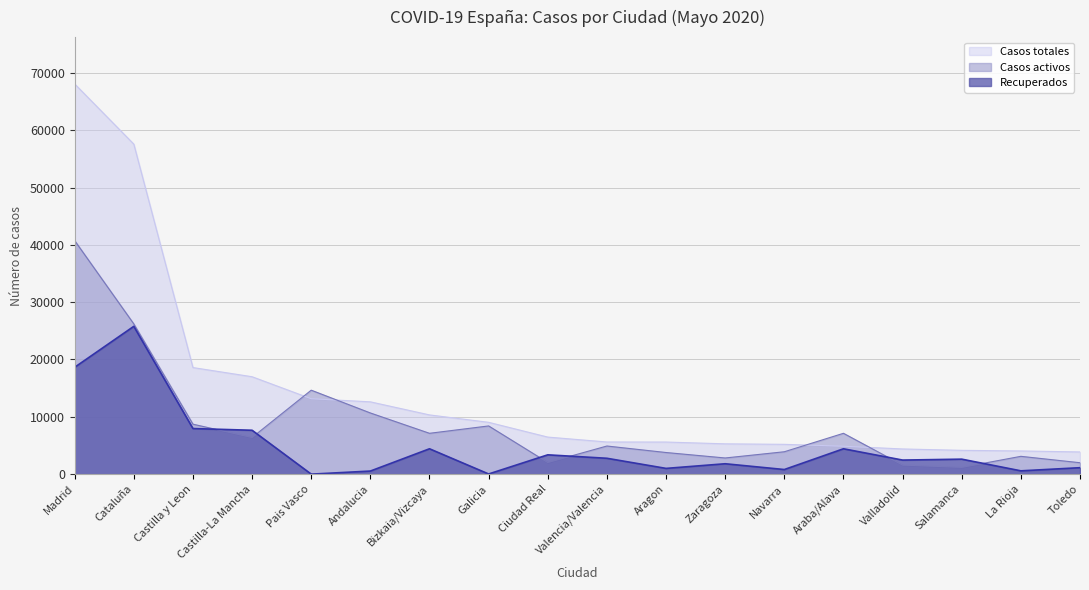

What is the difference between the second highest and minimum values in the Recuperados series?

18639